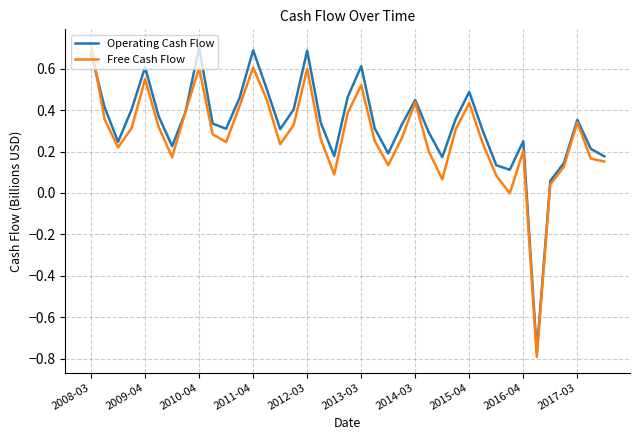

What is the sum of all Free Cash Flow values?

10.7